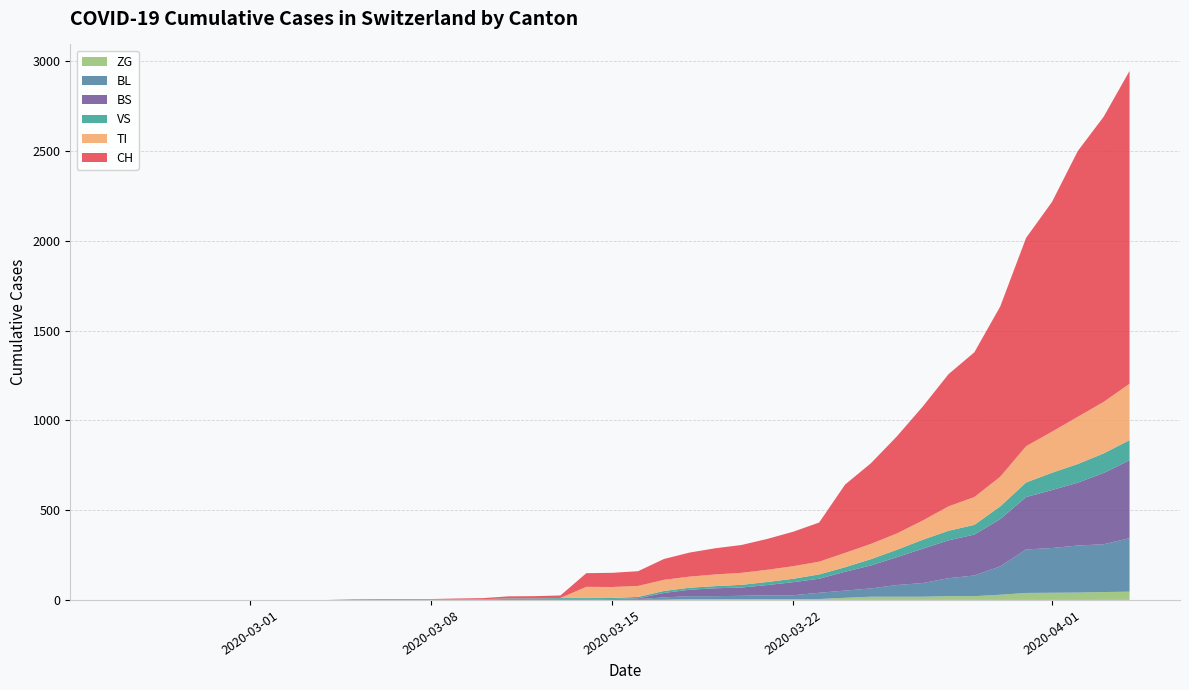

Reading left to right, extract all data points from this chart.

CH: 0	0	0	0	0	0	0	0	0	2	3	3	3	5	6	11	12	14	76	79	82	116	134	146	155	172	192	218	380	449	540	634	736	806	948	1160	1279	1480	1588	1742
VS: 0	0	0	0	0	0	0	0	0	2	2	2	2	2	2	3	3	5	6	6	8	11	11	12	15	17	19	24	25	35	41	50	53	54	71	81	96	104	109	112
TI: 0	0	0	0	0	0	0	0	0	0	0	0	0	0	0	0	0	0	61	61	61	62	62	65	67	68	70	71	80	85	91	107	136	155	165	202	229	263	287	314
ZG: 0	0	0	0	0	0	0	0	0	0	0	0	0	0	0	0	0	0	0	0	0	1	5	5	5	5	5	5	12	18	18	18	21	21	29	39	40	41	44	46
BL: 0	0	0	0	0	0	0	0	0	0	0	0	0	1	2	2	2	2	2	5	5	13	16	16	18	21	21	35	40	46	65	76	100	115	158	242	249	262	266	298
BS: 0	0	0	0	0	0	0	0	0	0	0	0	0	0	0	4	4	4	4	0	4	25	36	44	46	57	73	78	105	128	155	191	211	228	263	292	323	350	397	434